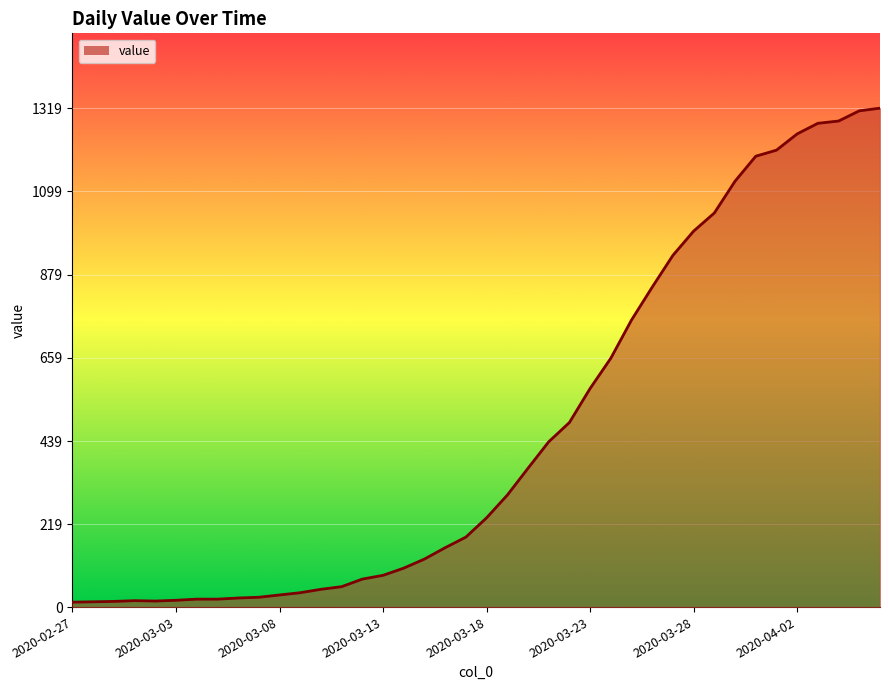

What is the difference between the maximum and minimum values?

1306